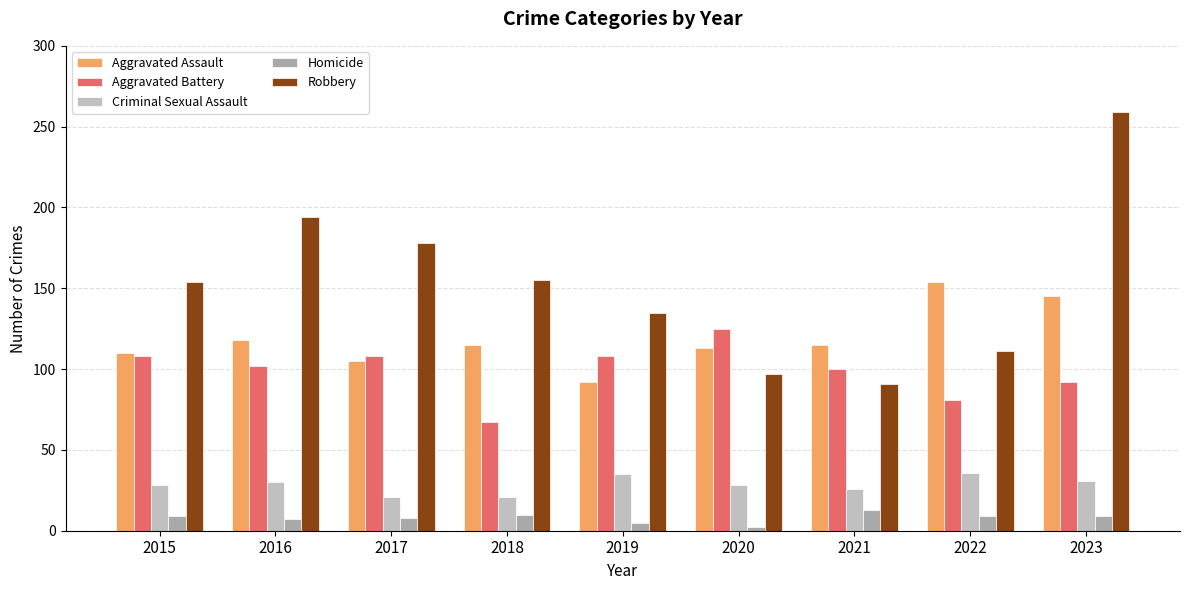

Reading right to left, list all the values displayed in this chart.

Aggravated Assault: 2023=145	2022=154	2021=115	2020=113	2019=92	2018=115	2017=105	2016=118	2015=110
Aggravated Battery: 2023=92	2022=81	2021=100	2020=125	2019=108	2018=67	2017=108	2016=102	2015=108
Criminal Sexual Assault: 2023=31	2022=36	2021=26	2020=28	2019=35	2018=21	2017=21	2016=30	2015=28
Homicide: 2023=9	2022=9	2021=13	2020=2	2019=5	2018=10	2017=8	2016=7	2015=9
Robbery: 2023=259	2022=111	2021=91	2020=97	2019=135	2018=155	2017=178	2016=194	2015=154